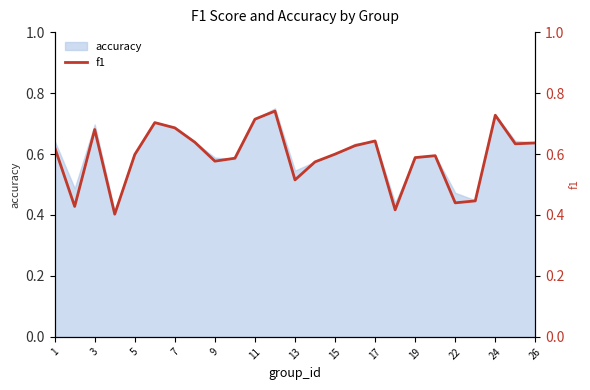

True or false: accuracy has a value of 0.6 at 5.

True